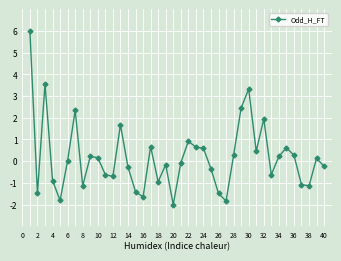

What is the minimum value shown in the chart?

-2.0